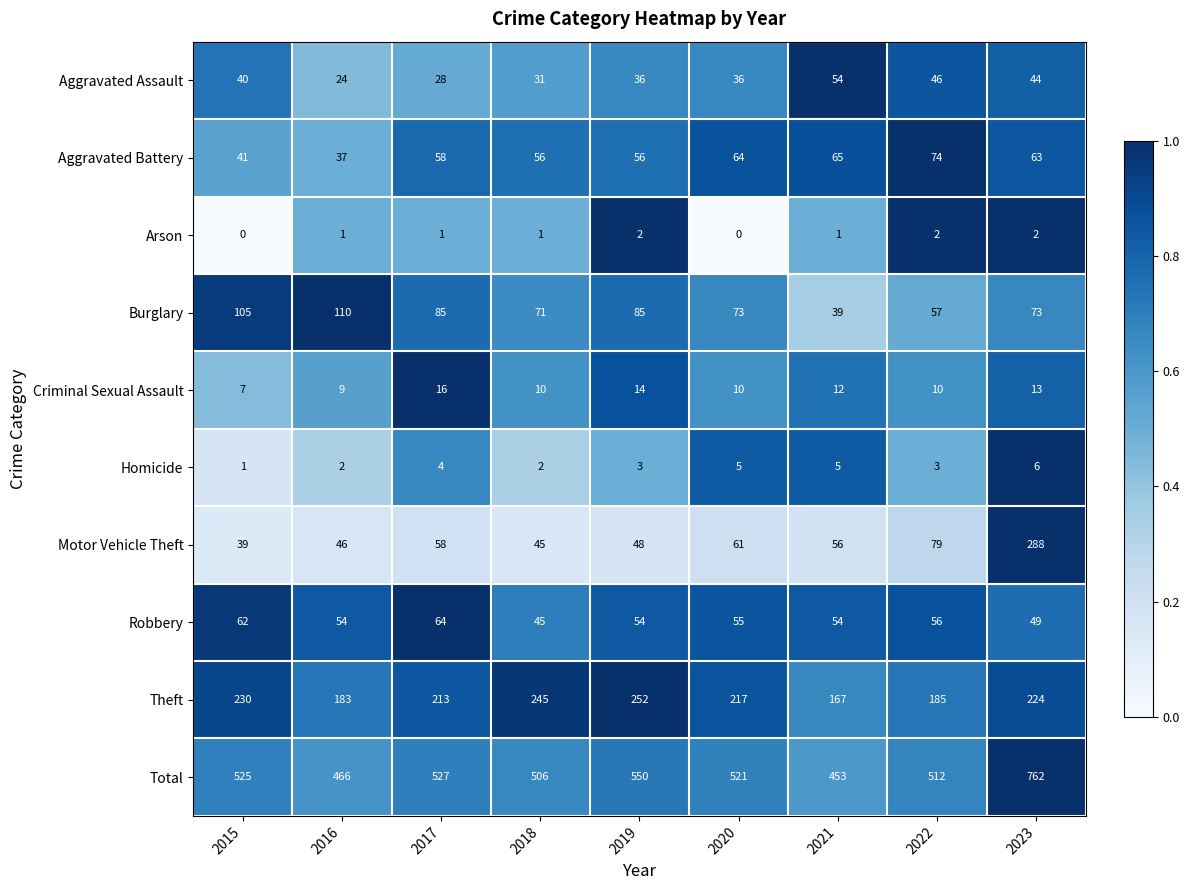

What is the sum of the Criminal Sexual Assault values at 2018 and 2023?

23